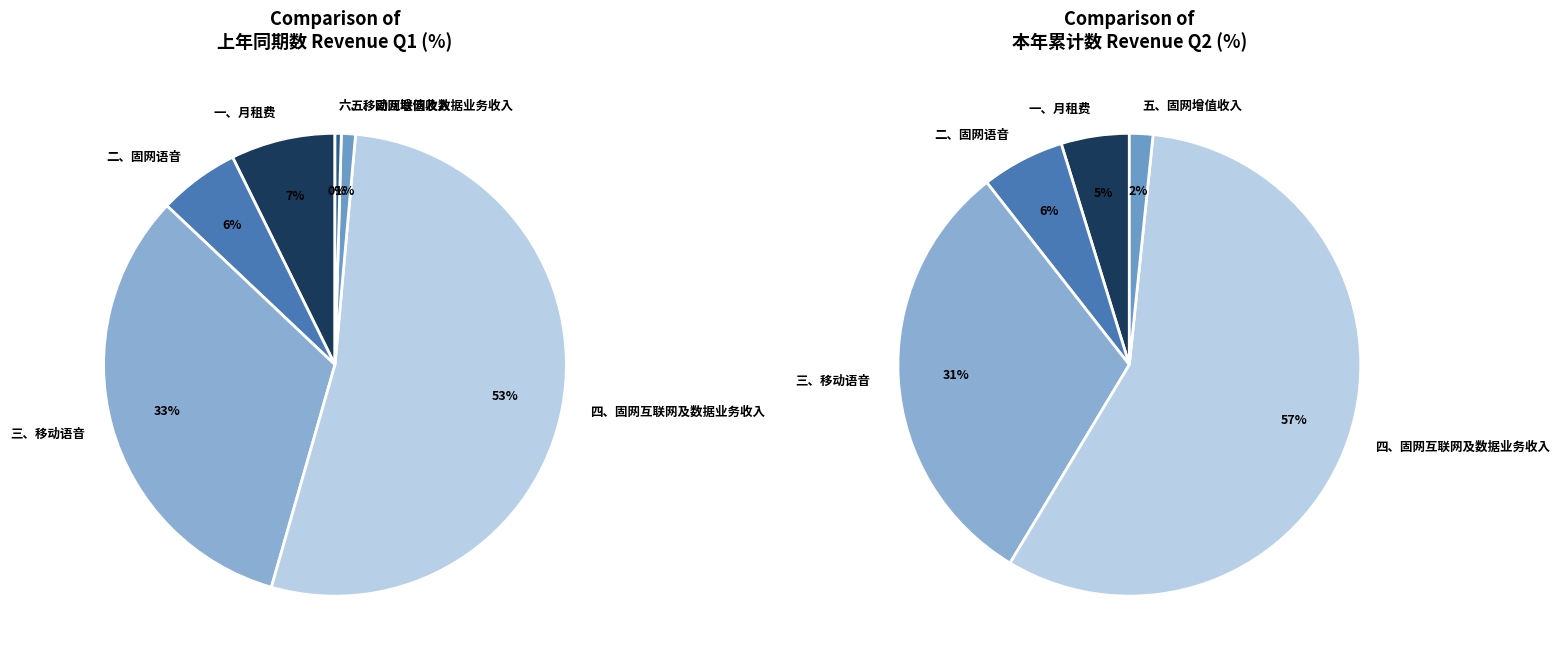

Which category has the smallest portion of the pie?

六、移动互联网及数据业务收入